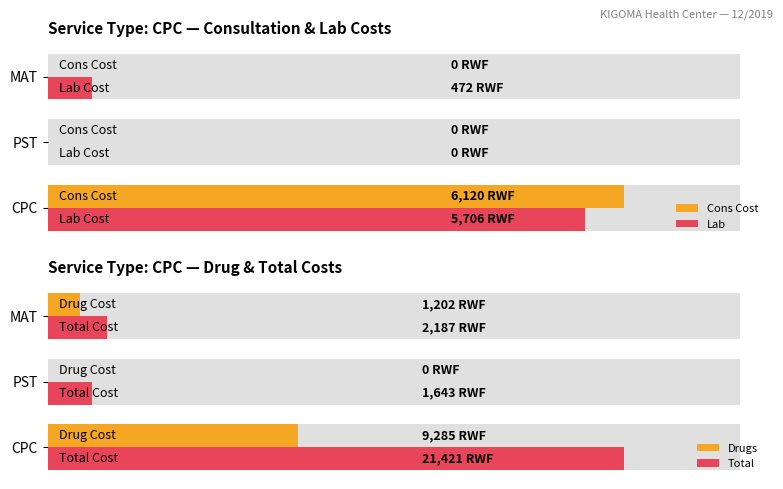

What are all the series names shown in the legend?

Cons Cost, Lab, Drugs, Total